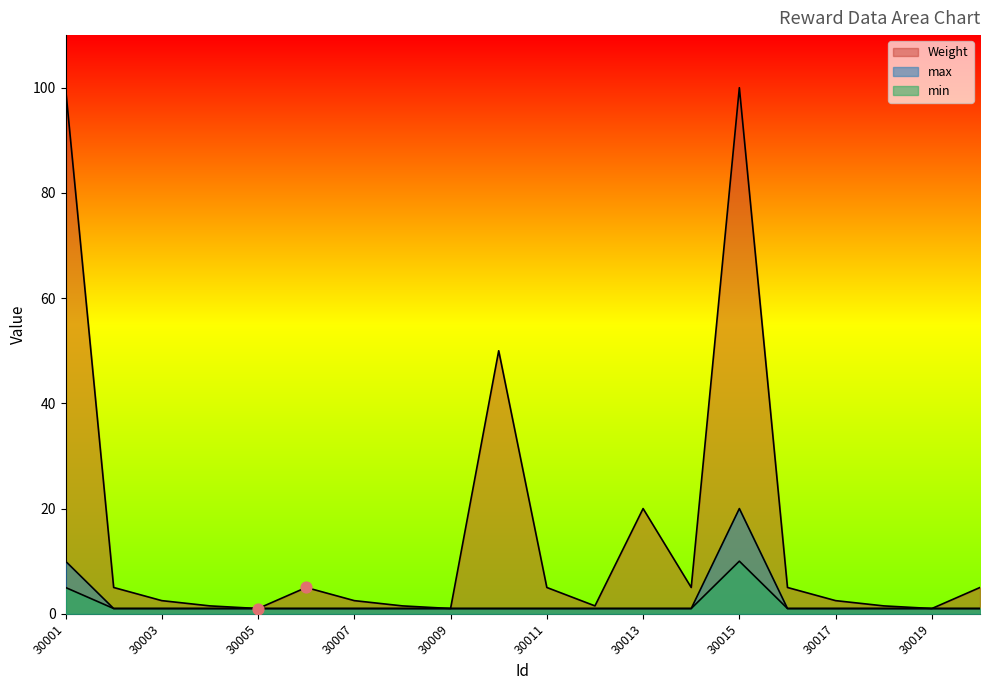

What is the total value across all series at 30011?

7.0